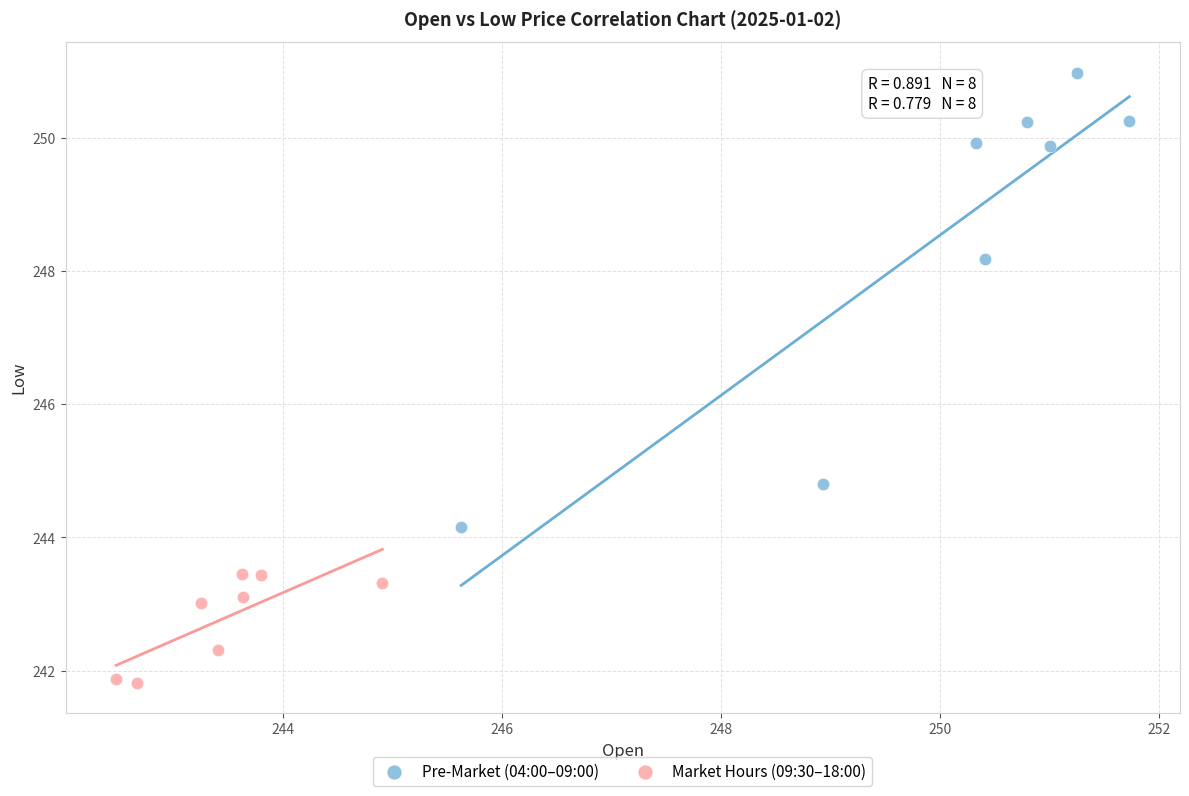

Which series contains the lowest Y value?

Market Hours (09:30–18:00)